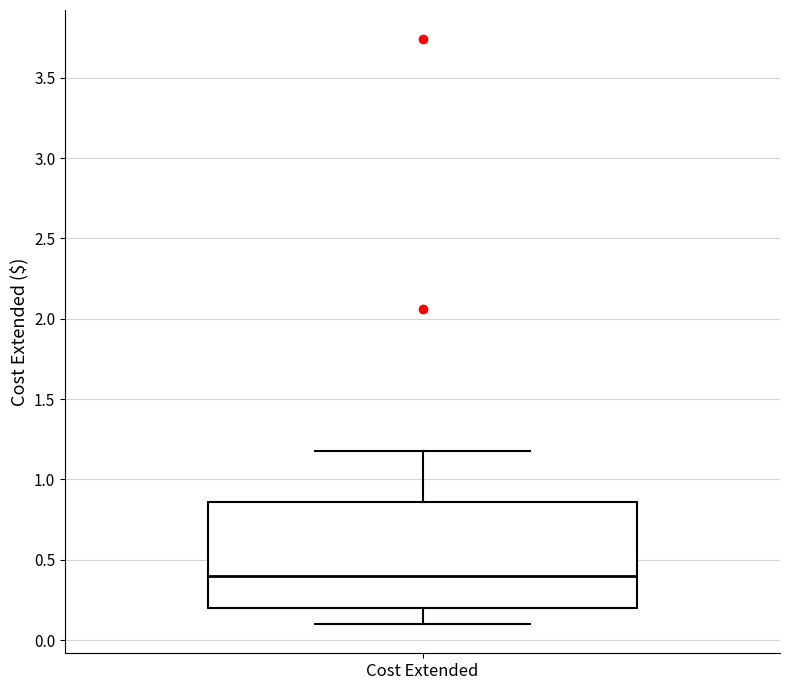

Read this box plot against the y-axis: the position of the median line, the range covered by the box, and the ends of both whiskers. The values are not printed on the chart, so give them approximately, as read against the axis.

median 0.40, box 0.20 to 0.85, whiskers 0.10 to 1.20